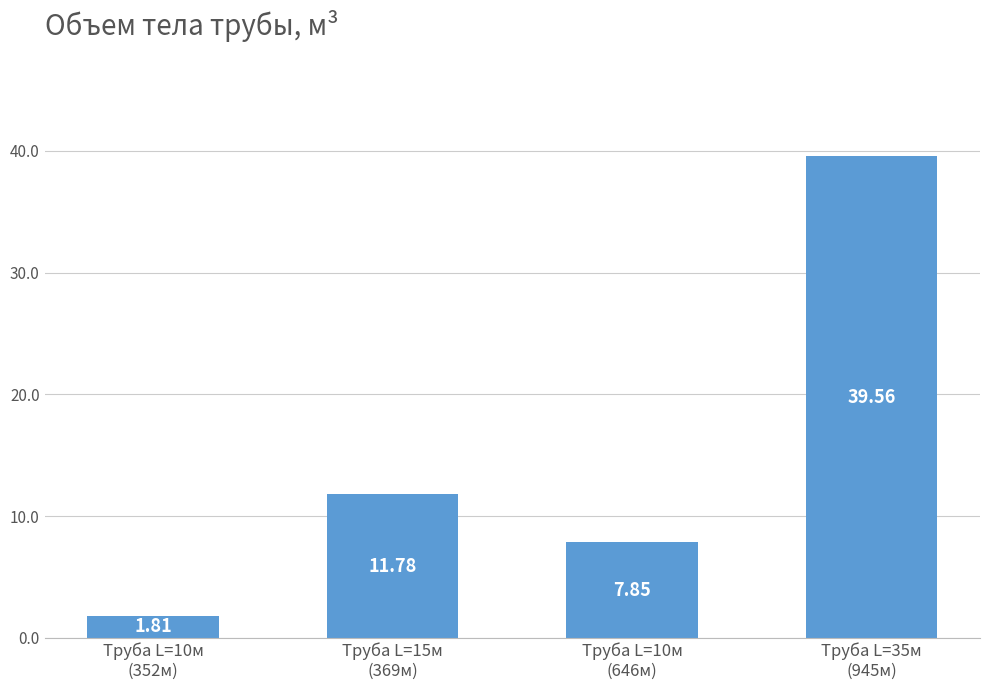

Is it true that the value at Труба L=10м
(646м) is 12.4?

False